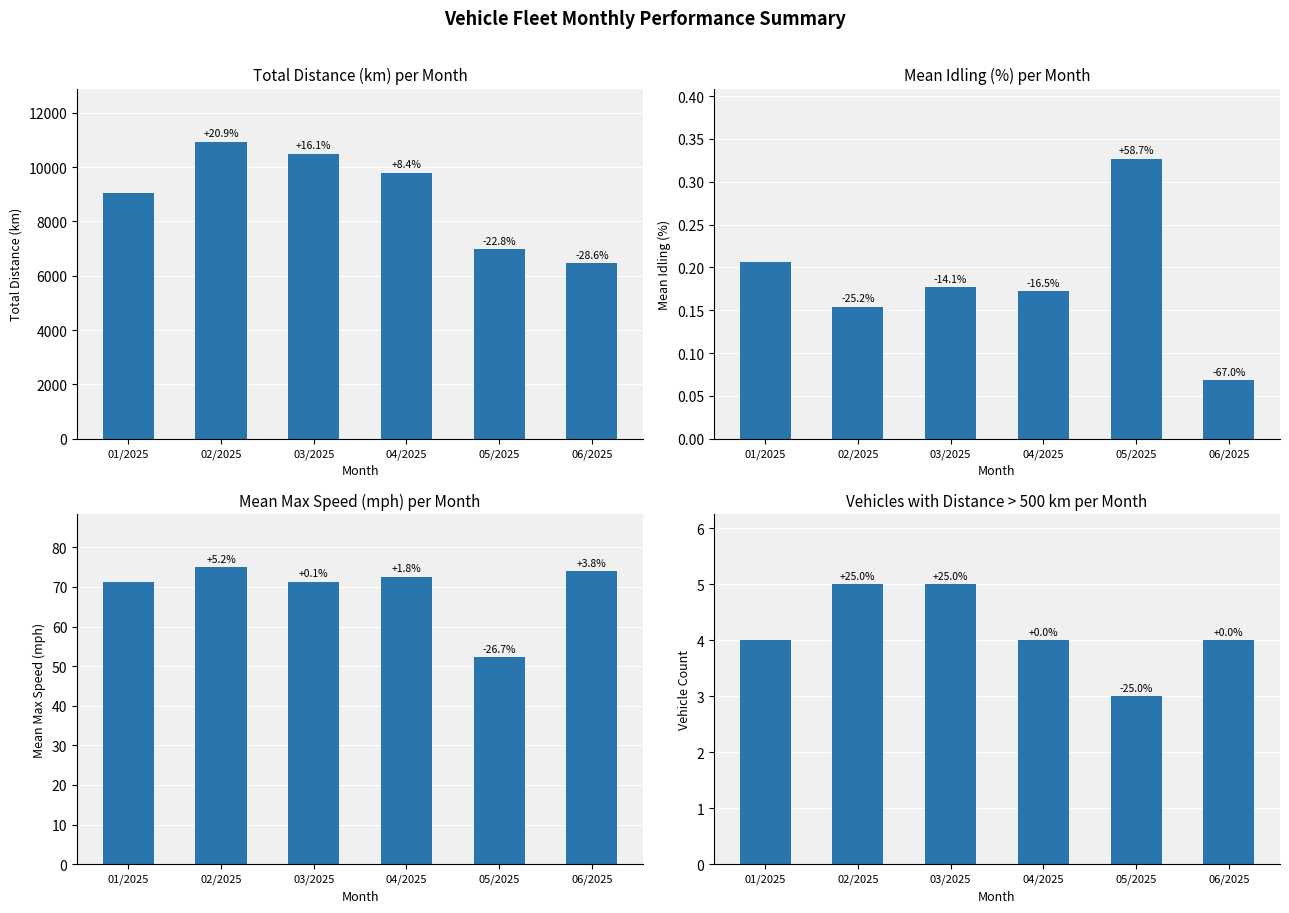

What is the greatest value displayed?

10924.9